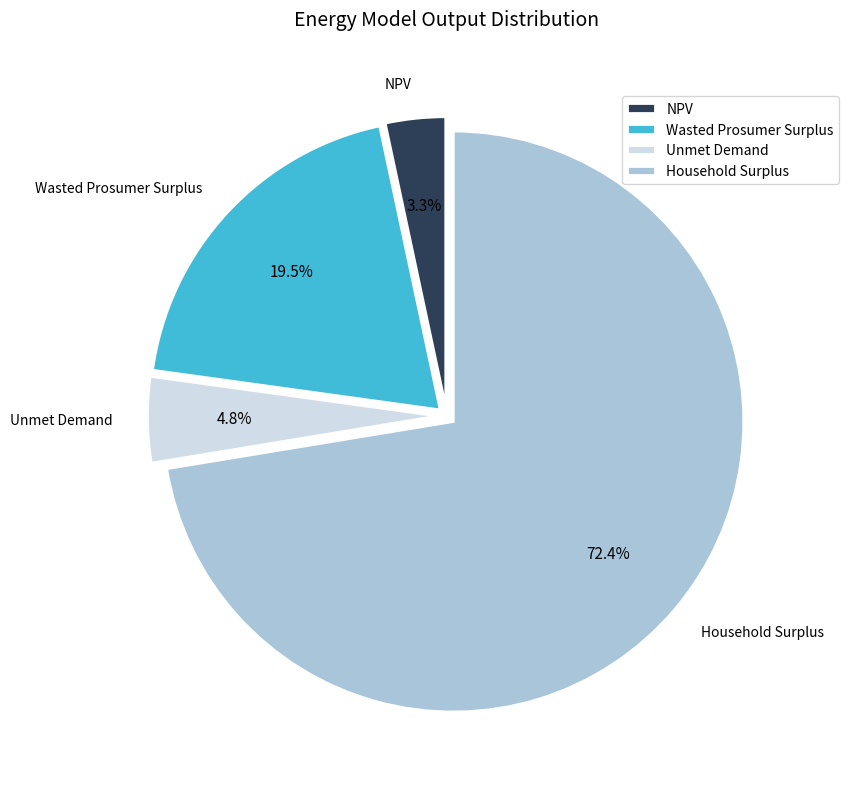

How much of the chart is everything except Household Surplus?

27.6%